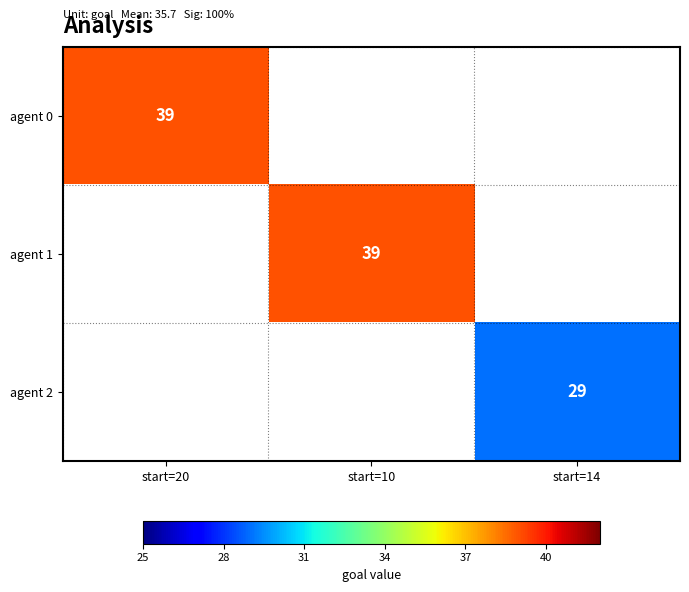

The value of agent 1 at start=10 is 26. True or false?

False